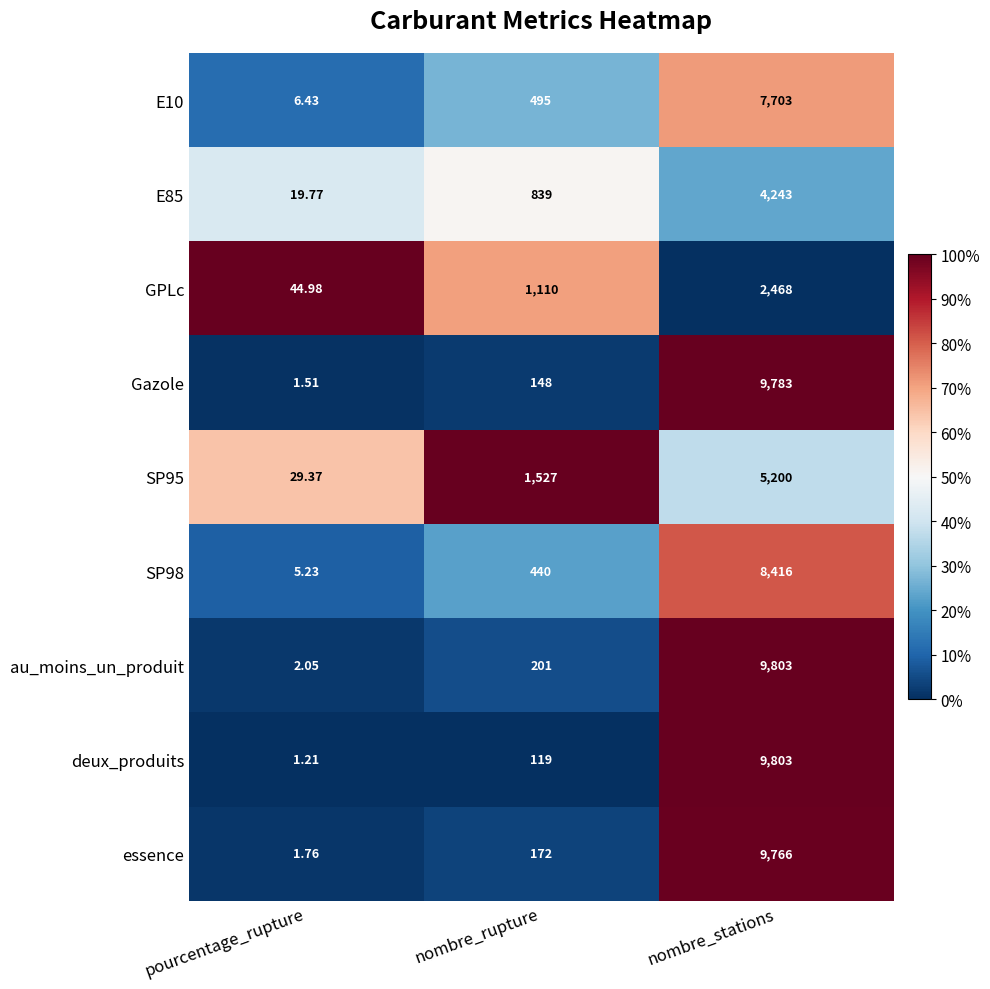

At which category is the sum across all series the highest?

nombre_stations